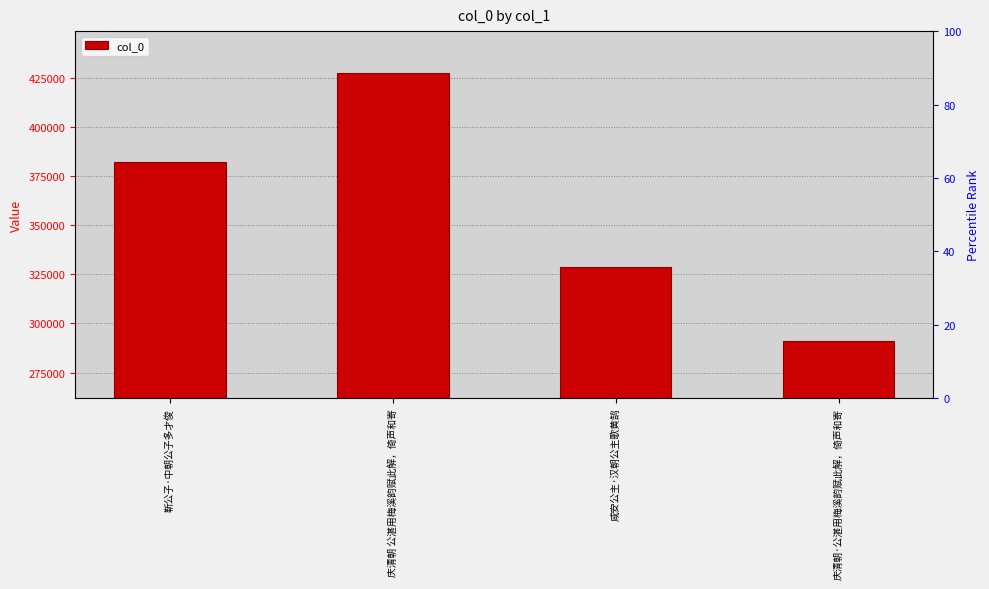

What is the label of the 1st bar from the right?

庆清朝·公湛用梅溪韵赋此解，倚声和寄